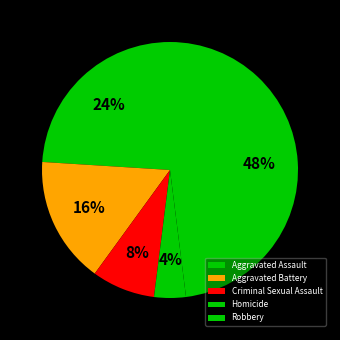

Which category has the biggest portion of the pie?

Robbery